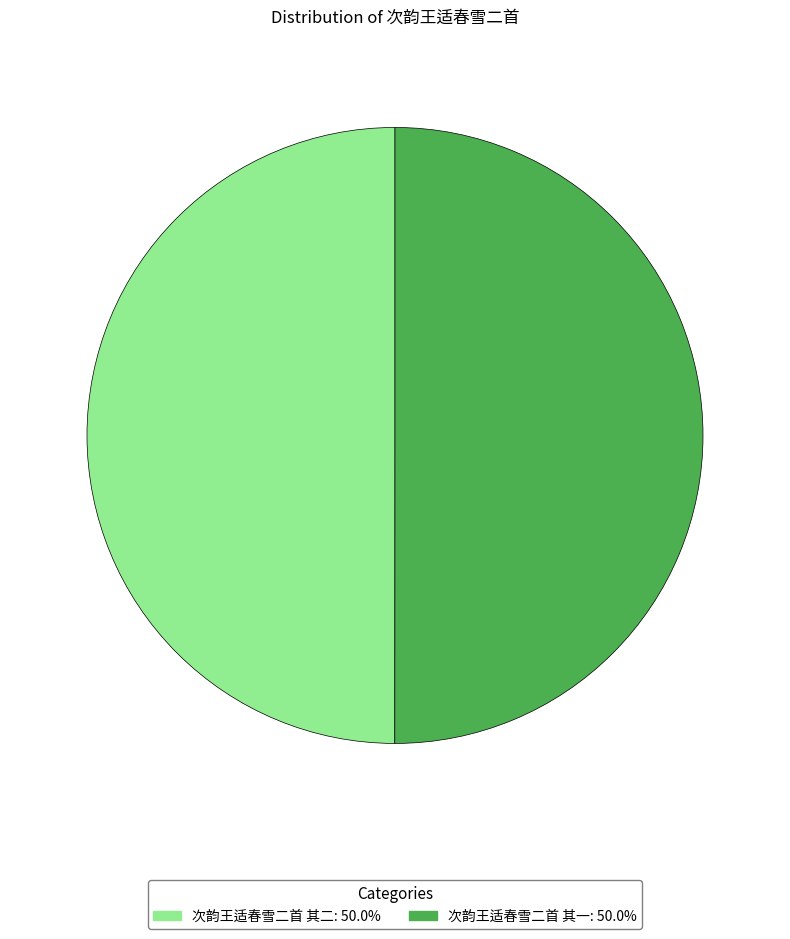

Do 次韵王适春雪二首 其一: 50.0% and 次韵王适春雪二首 其二: 50.0% together represent more than half of the pie?

Yes